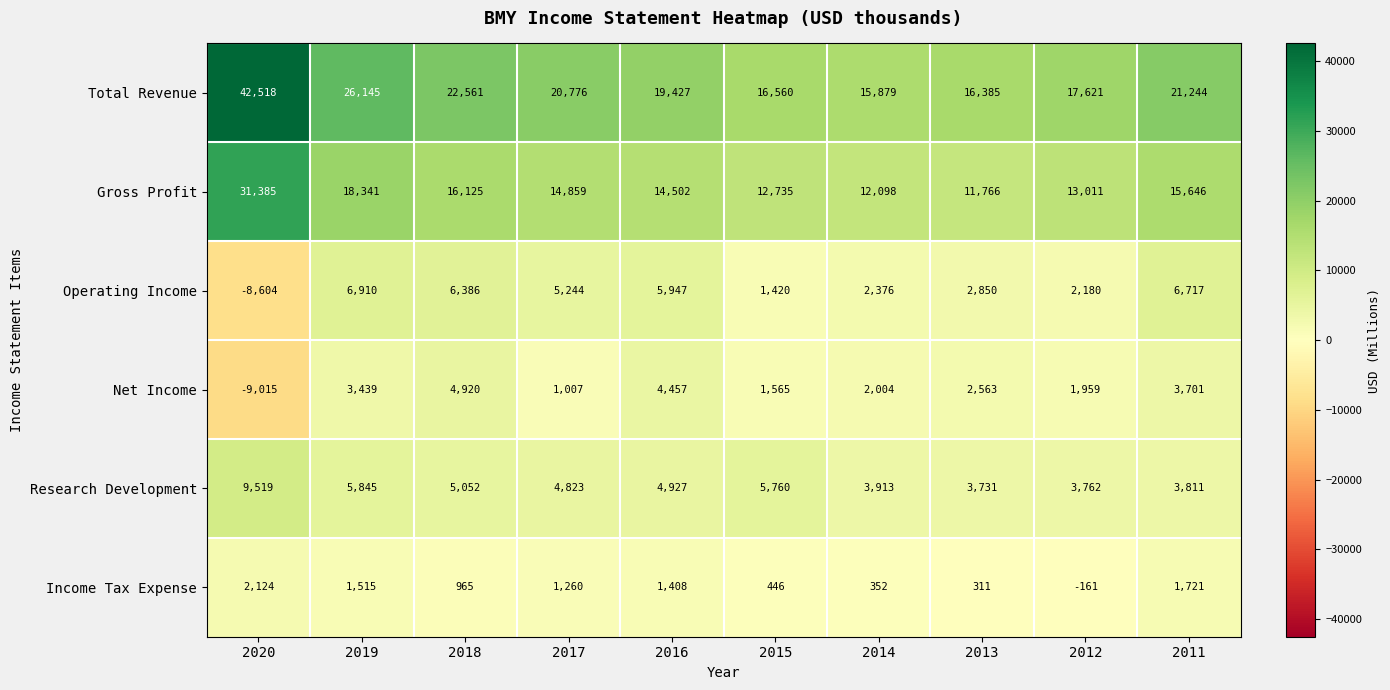

What is the sum of the Income Tax Expense values at 2016 and 2013?

1719